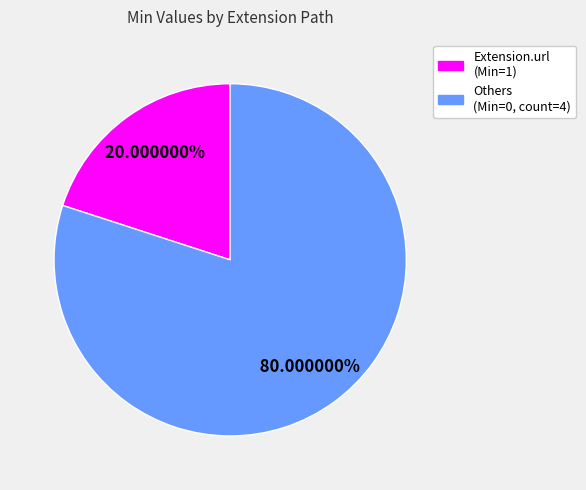

Is there a majority slice in this chart?

Yes